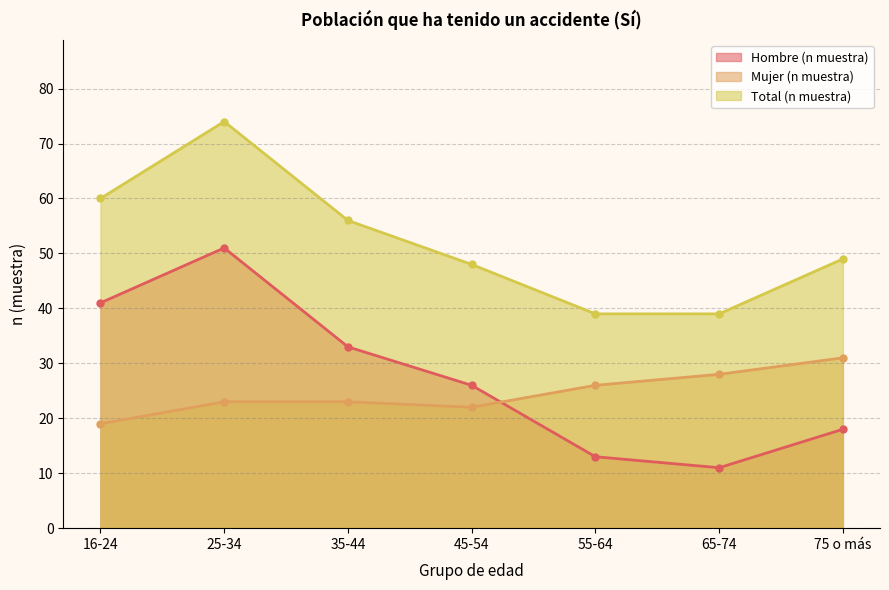

What is the sum of the Total (n muestra) values at 25-34 and 65-74?

113